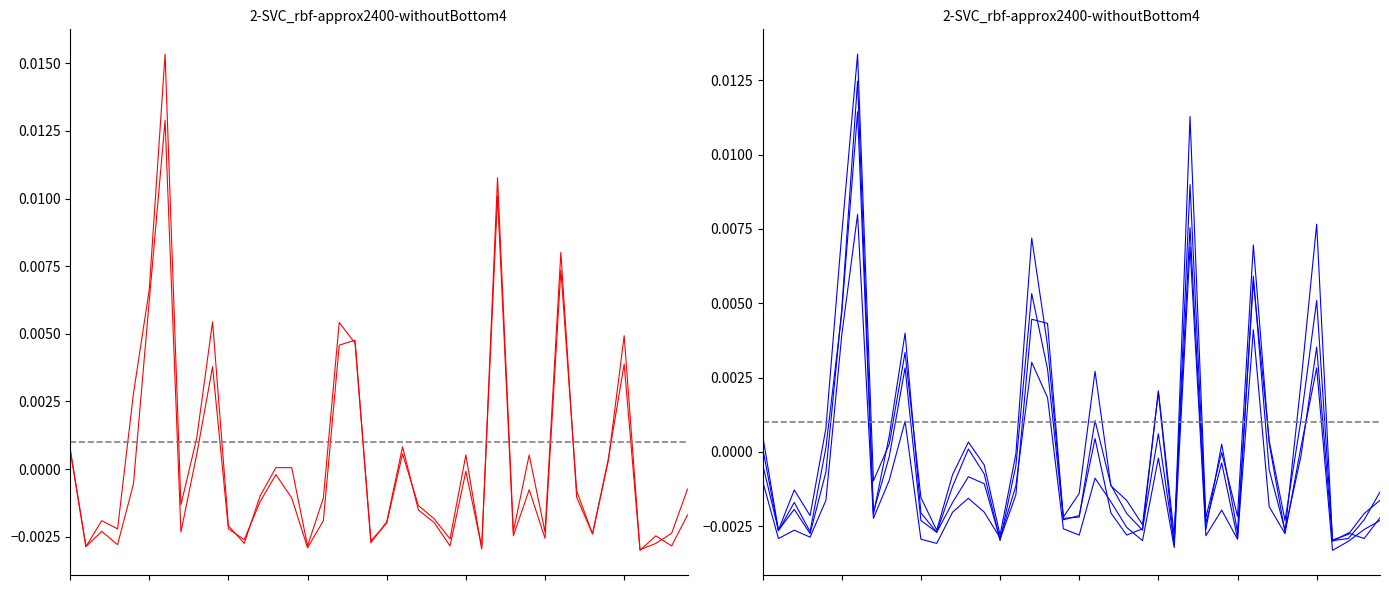

How many lines are shown in the chart?

6